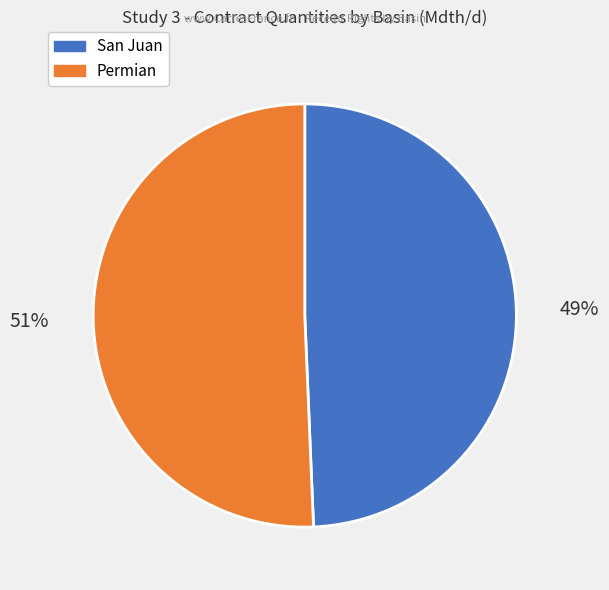

Does any single category account for the majority?

Yes